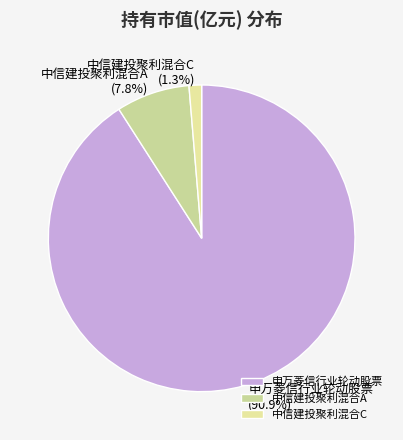

Does 申万菱信行业轮动股票 represent more than half of the total?

Yes